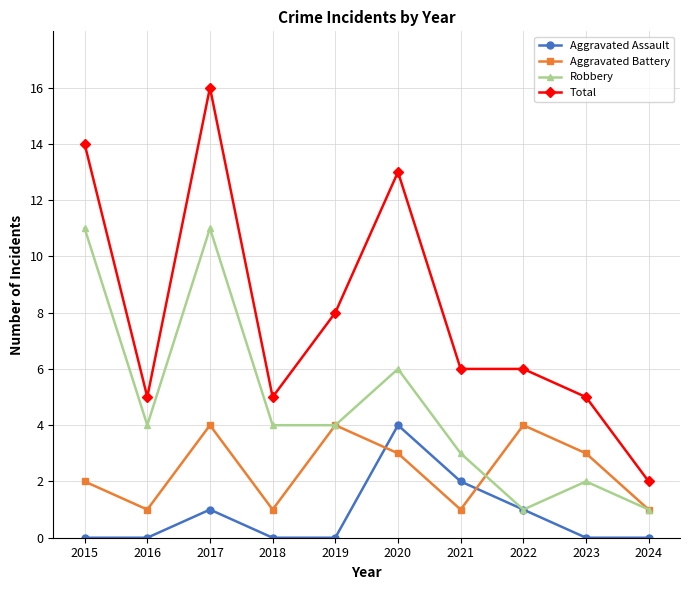

How many data points in Aggravated Battery are less than 3?

5